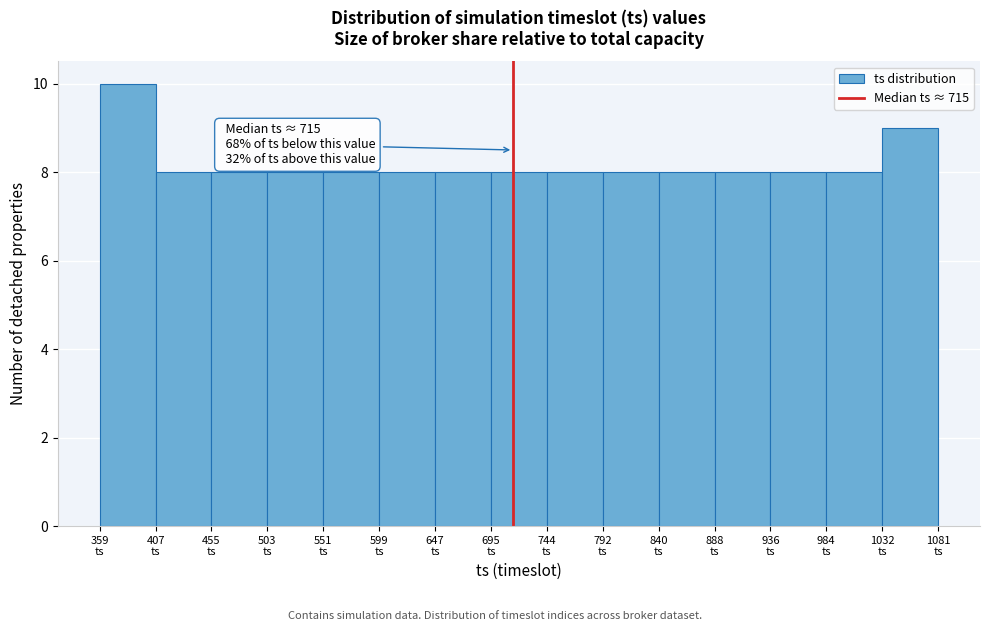

Over which range of the x-axis is the bar tallest?

360 to 405